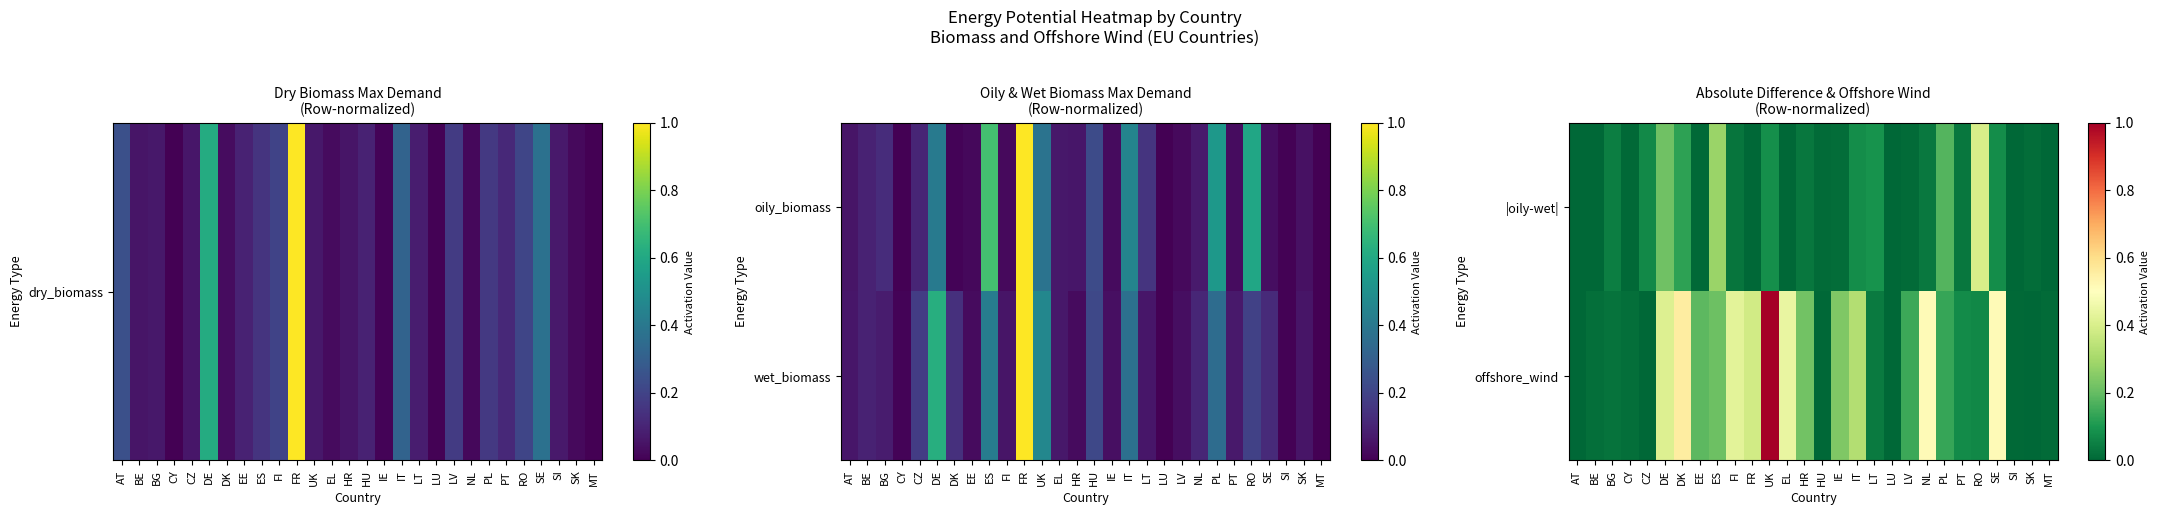

Is it true that |oily-wet| equals 0.0 at IT?

False